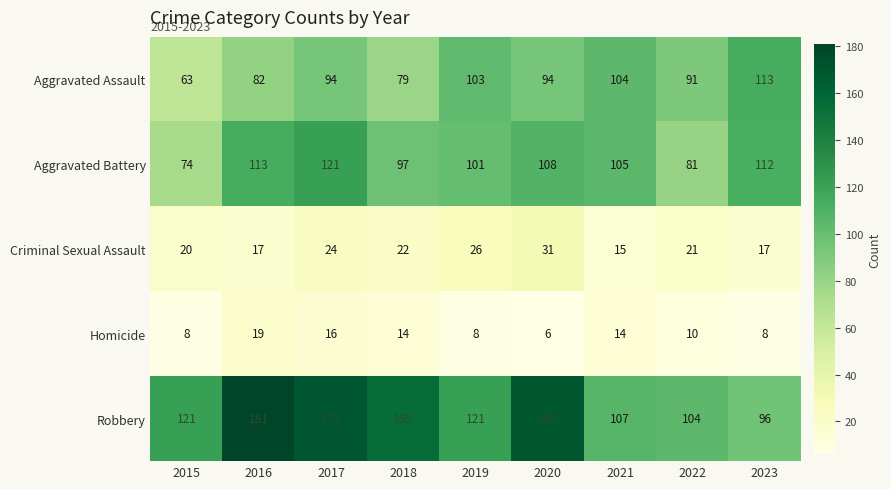

True or false: Aggravated Assault has a value of 79 at 2018.

True